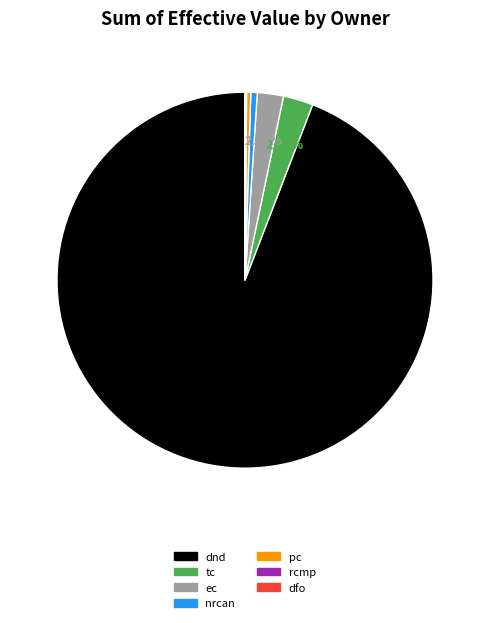

What is the largest slice in the pie chart?

dnd